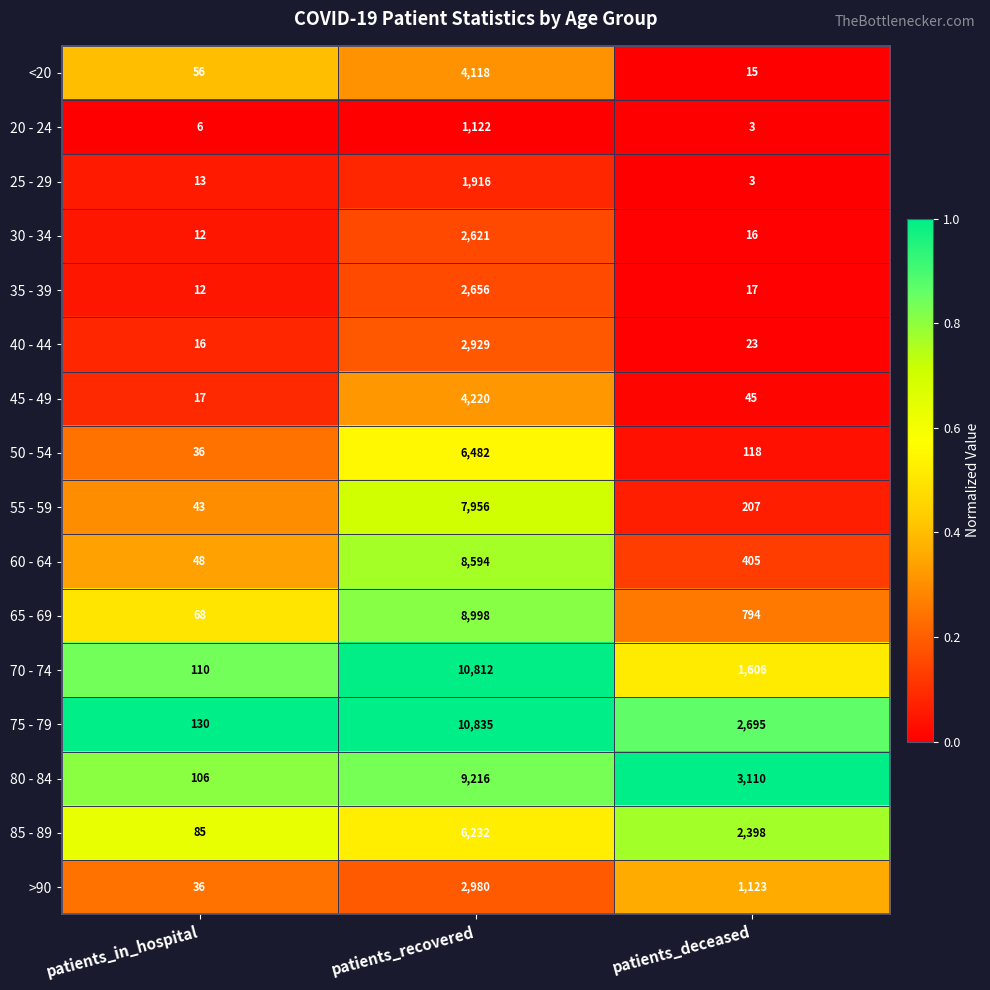

Rank the categories by 55 - 59 value from lowest to highest.

patients_in_hospital, patients_deceased, patients_recovered